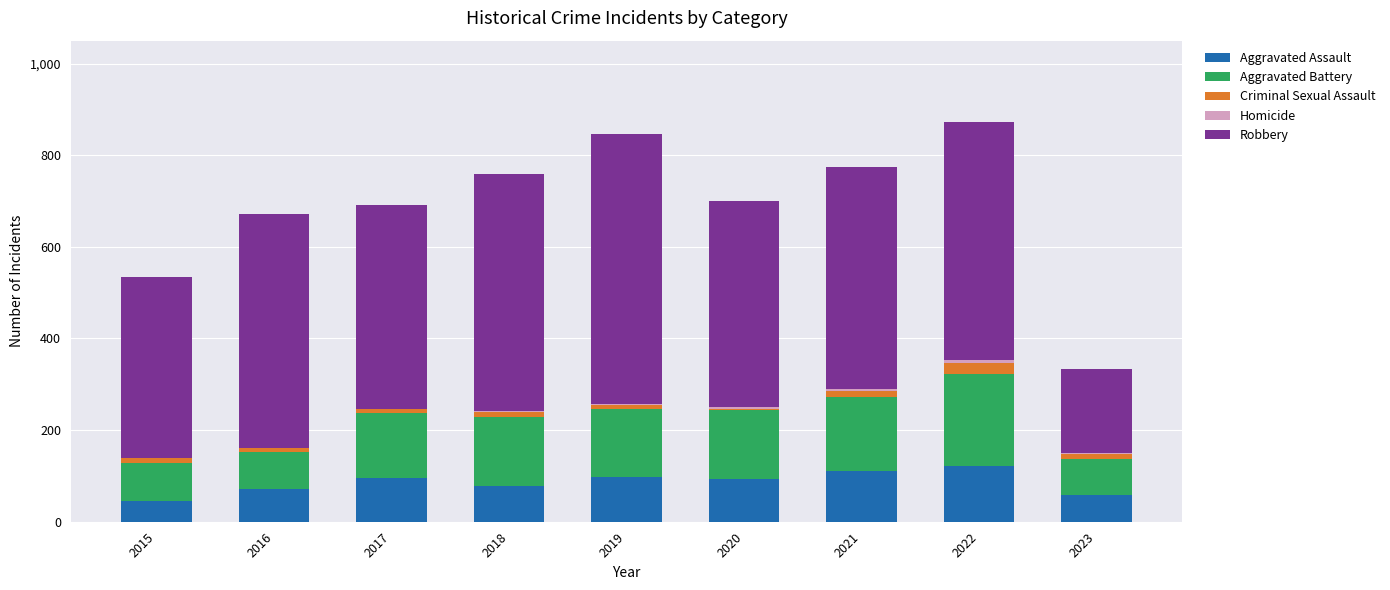

Count the number of categories in the chart.

9